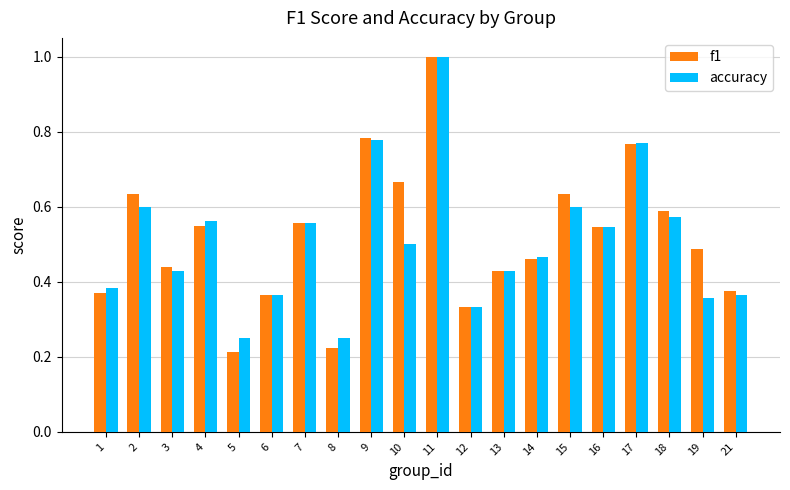

What is the sum of all accuracy values?

10.1